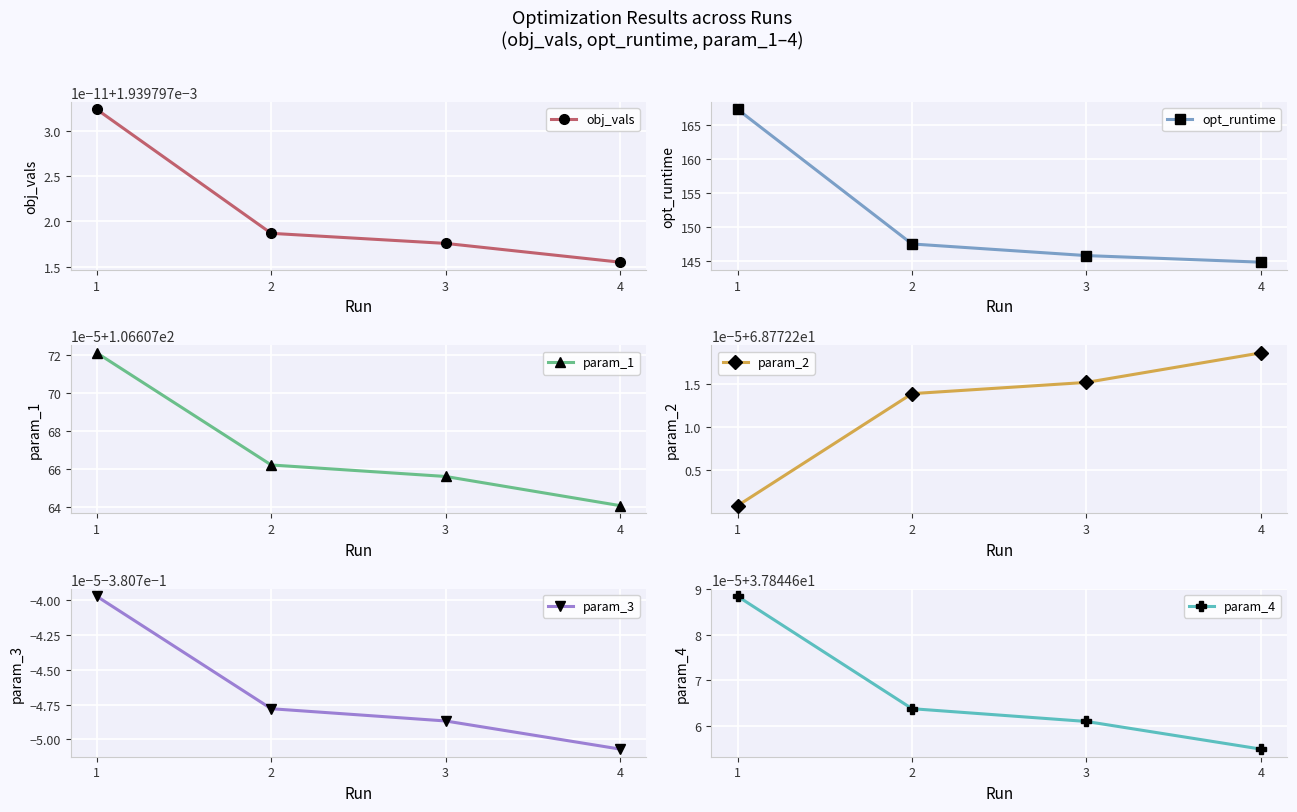

Count the param_1 values in the range 106 to 107.

4